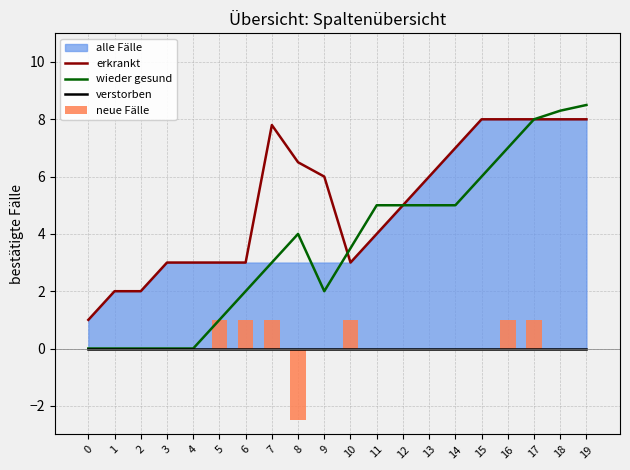

What is the sum of all wieder gesund values?

73.3